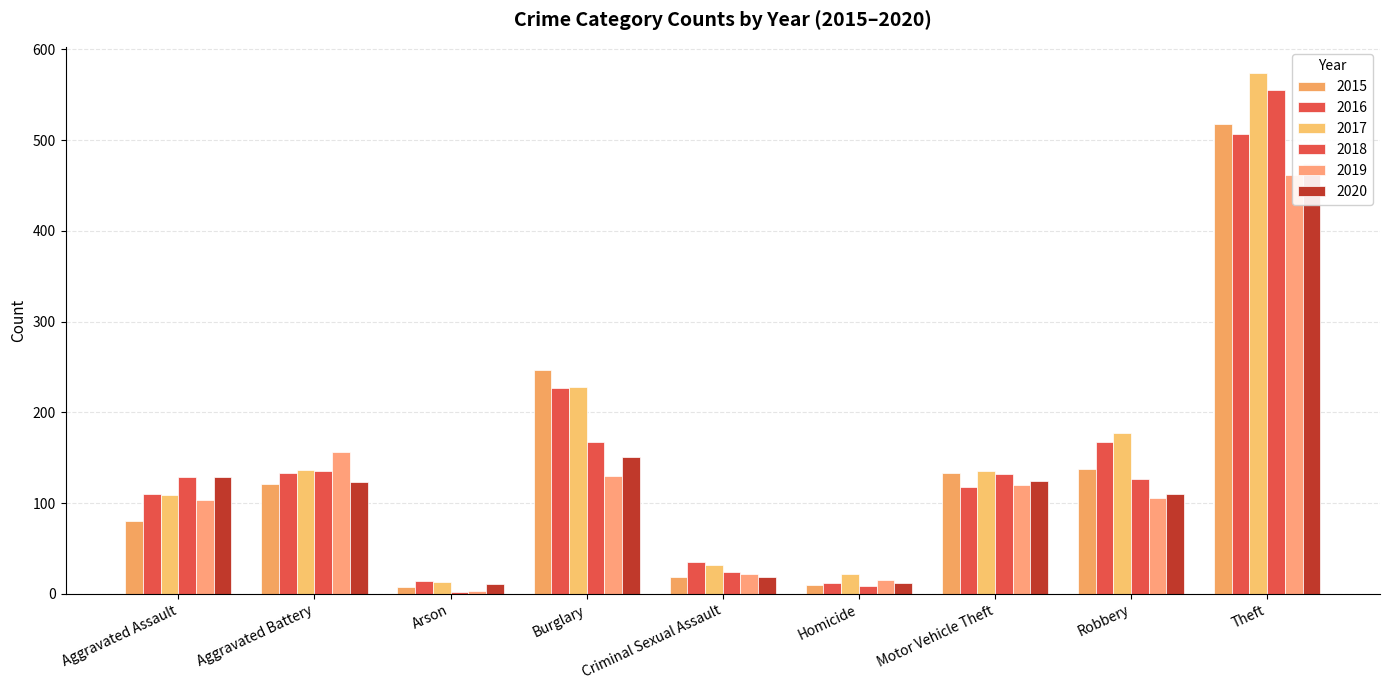

The value of 2018 at Theft is 283. True or false?

False